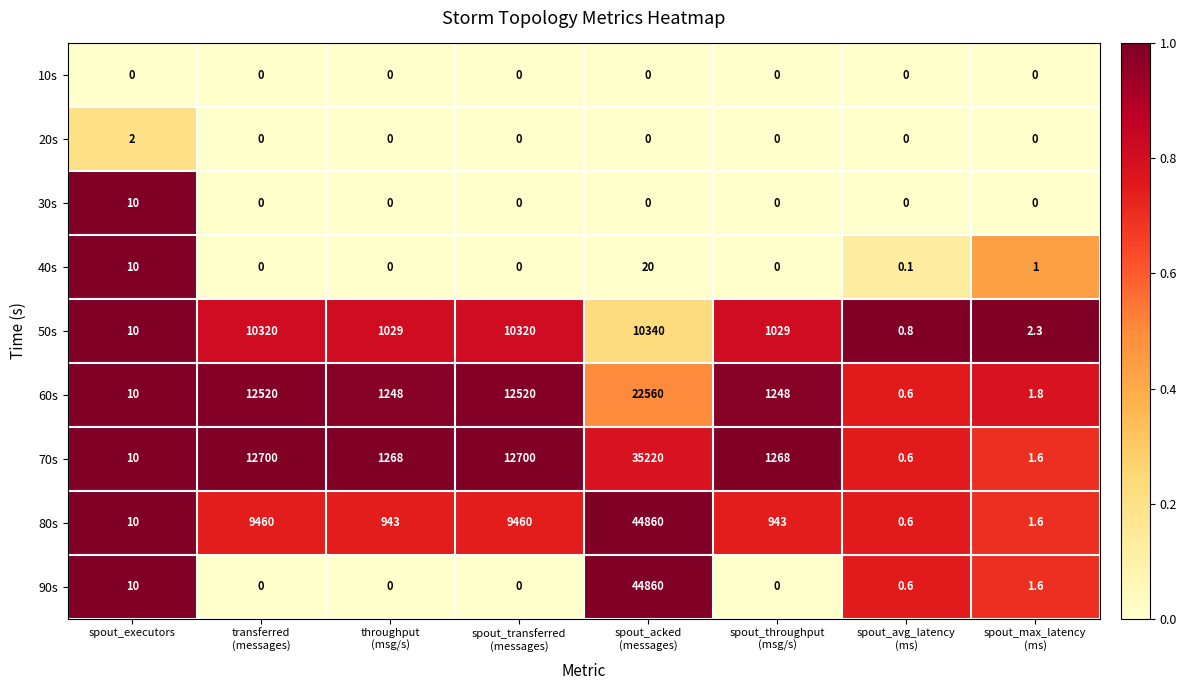

What is the maximum value for 90s?

44860.0